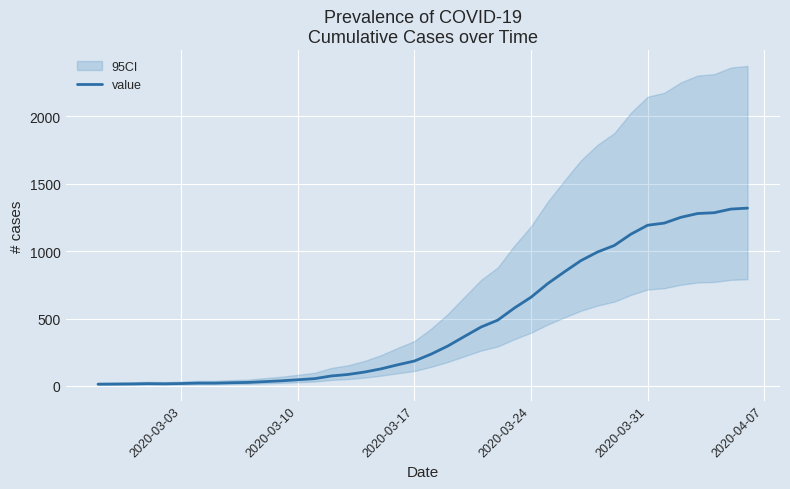

What is the maximum value for value?

1319